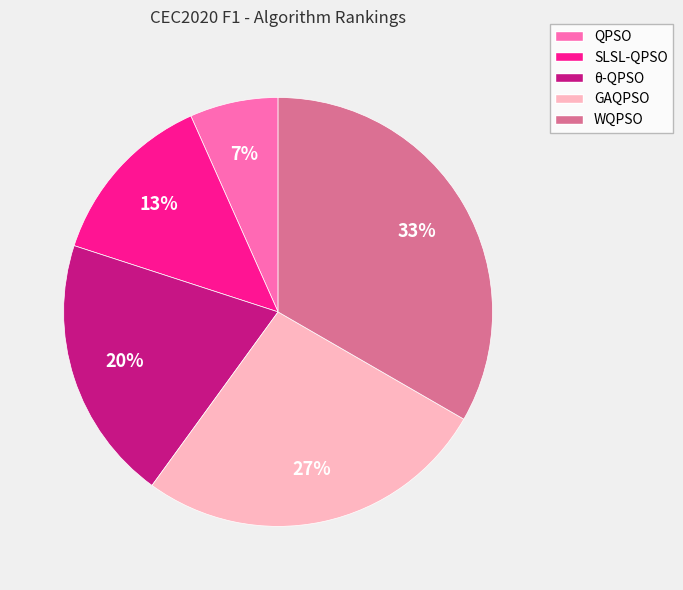

The QPSO slice represents 7% of the pie. True or false?

True